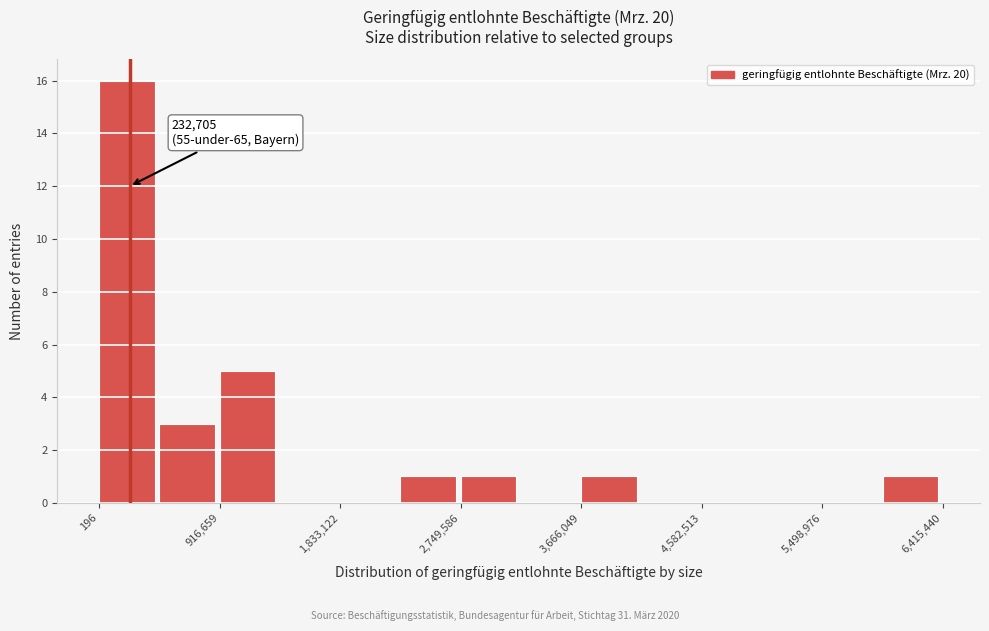

Which range on the x-axis has the tallest bar?

0 to 500000